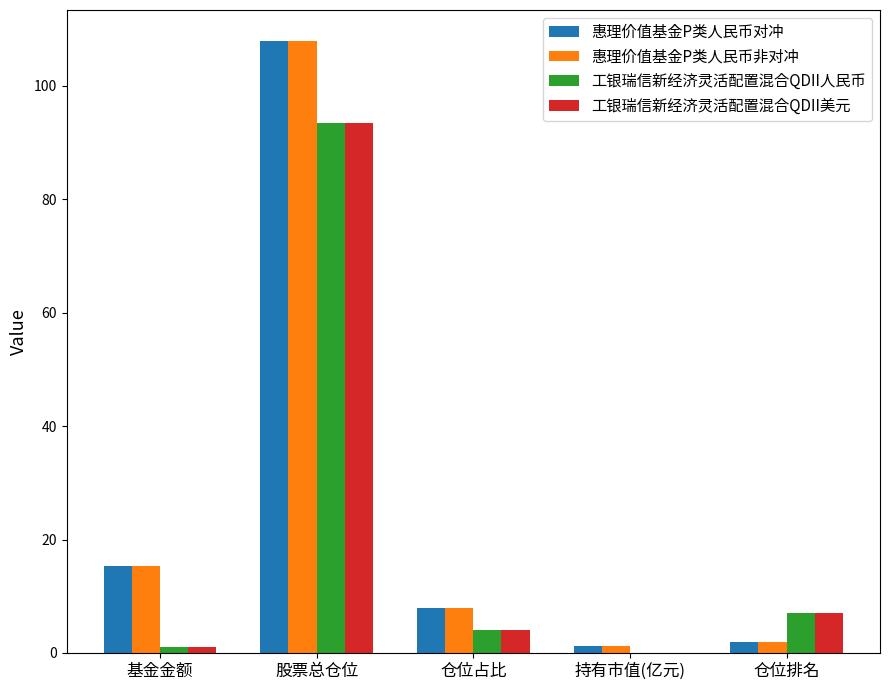

What is the average value of the 工银瑞信新经济灵活配置混合QDII美元 series?

21.1